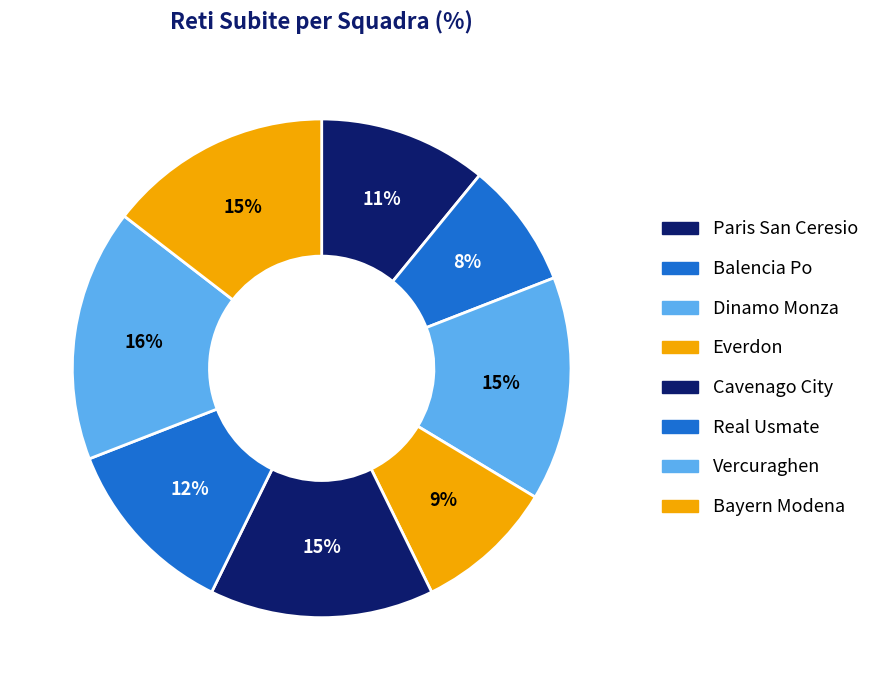

What percentage is the Balencia Po slice, to the nearest percent?

8%